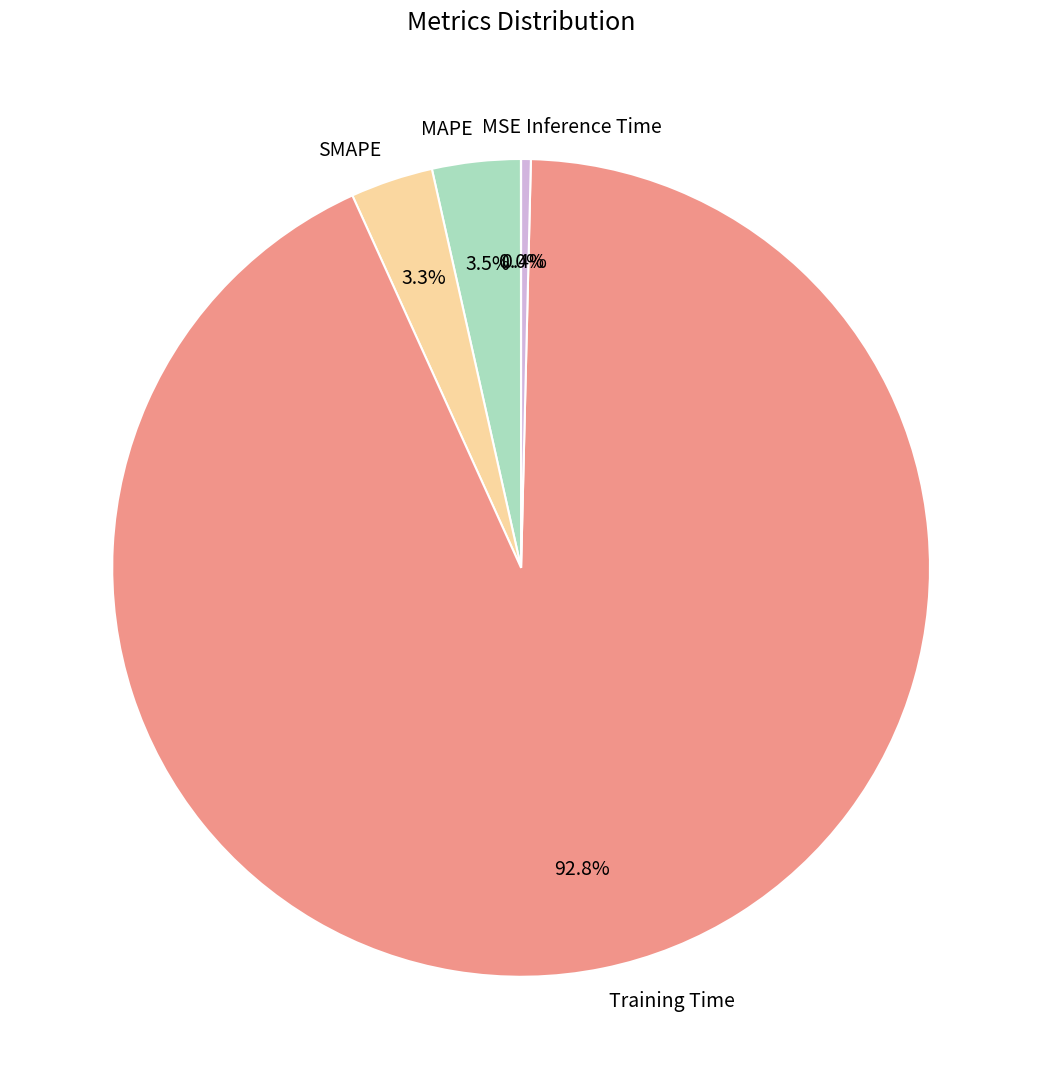

Which slice is the largest?

Training Time